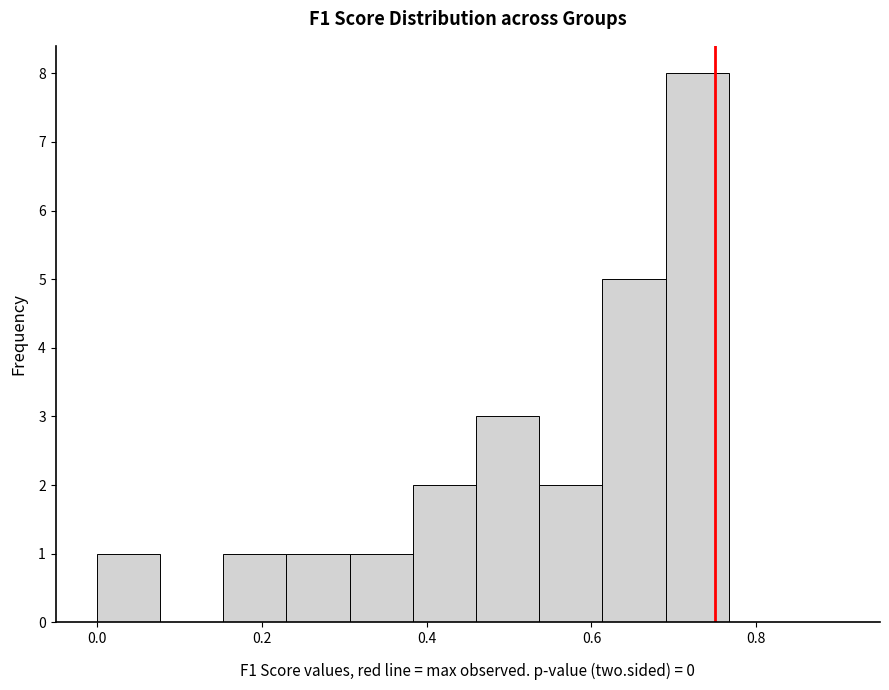

Around what value on the x-axis is the tallest bar? Give the approximate position of its centre, as read against the axis.

0.72